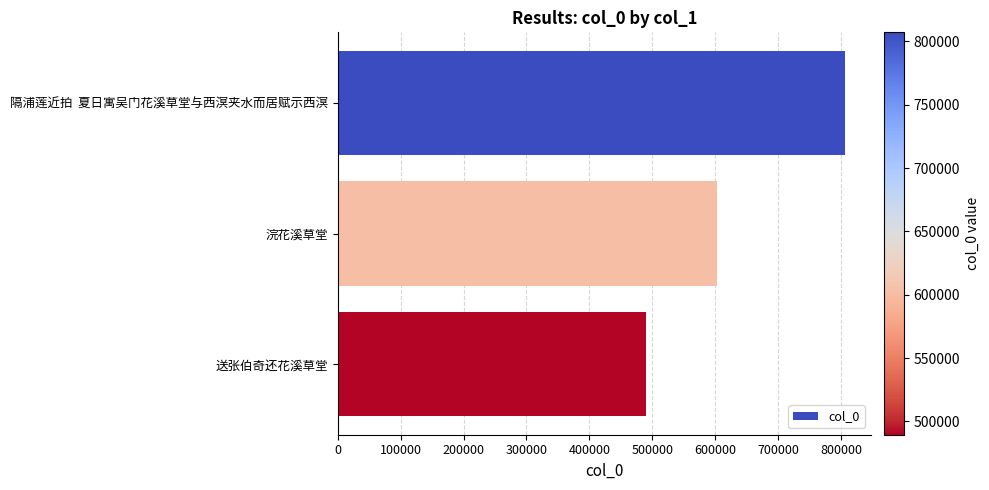

Does the chart contain stacked bars?

No